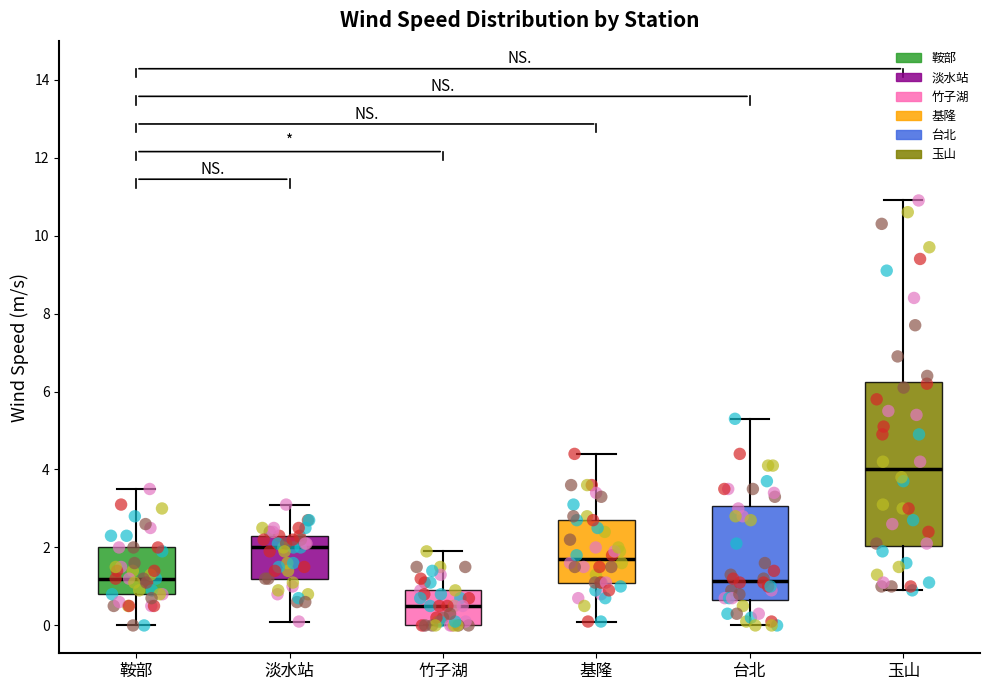

Where is the upper edge of the box for 淡水站 on the y-axis? The values are not printed on the chart, so give them approximately, as read against the axis.

2.4